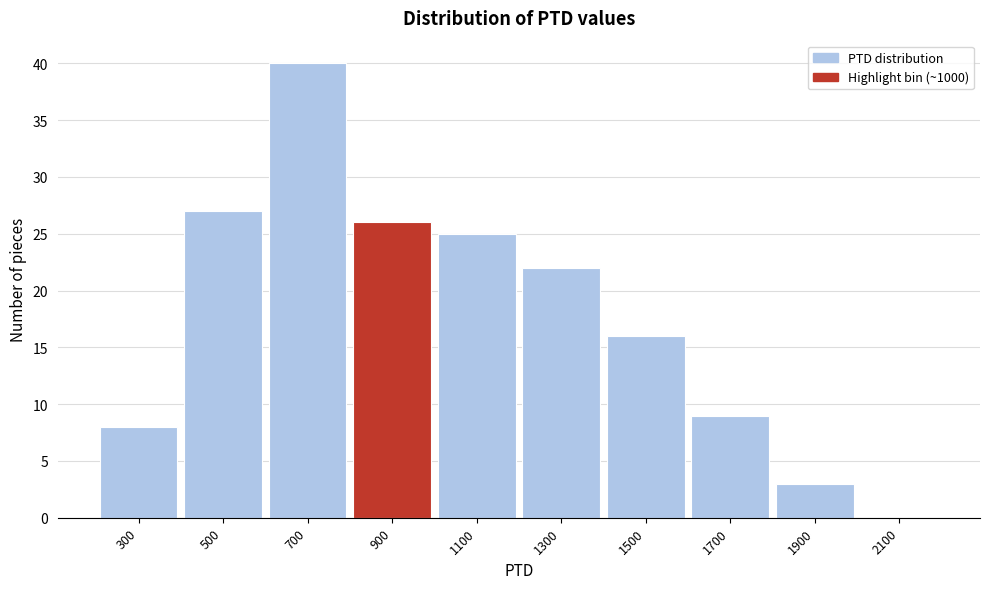

Reading right to left, transcribe all the data shown in this chart.

2100=0	1900=3	1700=9	1500=16	1300=22	1100=25	900=26	700=40	500=27	300=8